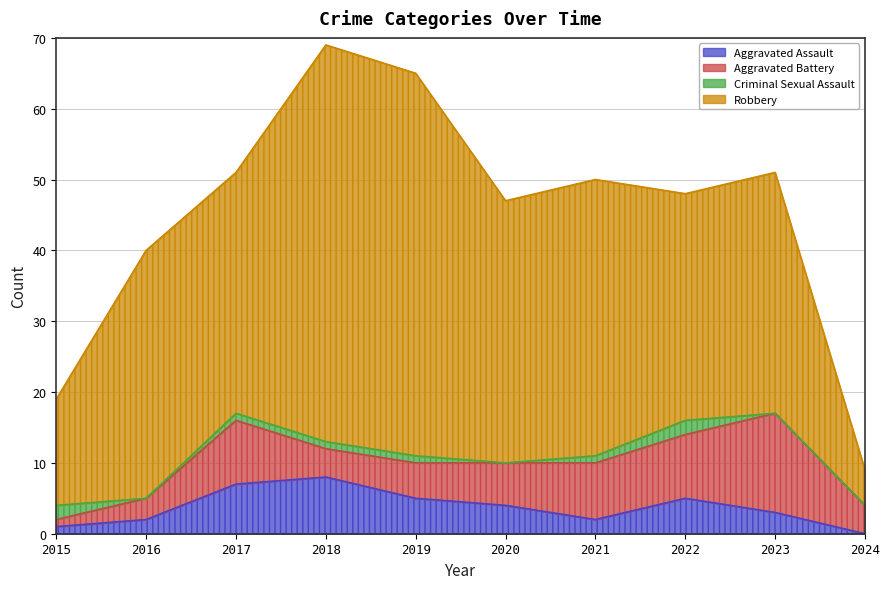

Where is the first local maximum for Aggravated Assault?

2018